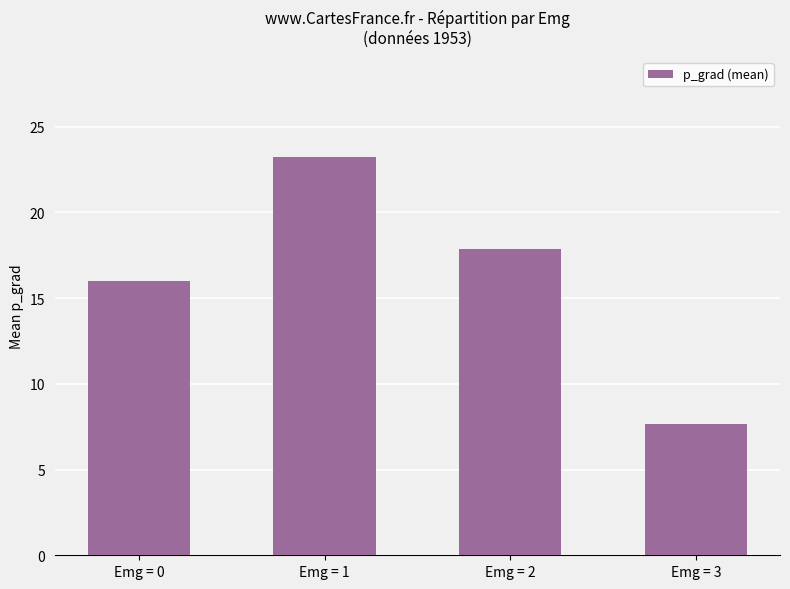

Which has a higher value, Emg = 1 or Emg = 0?

Emg = 1